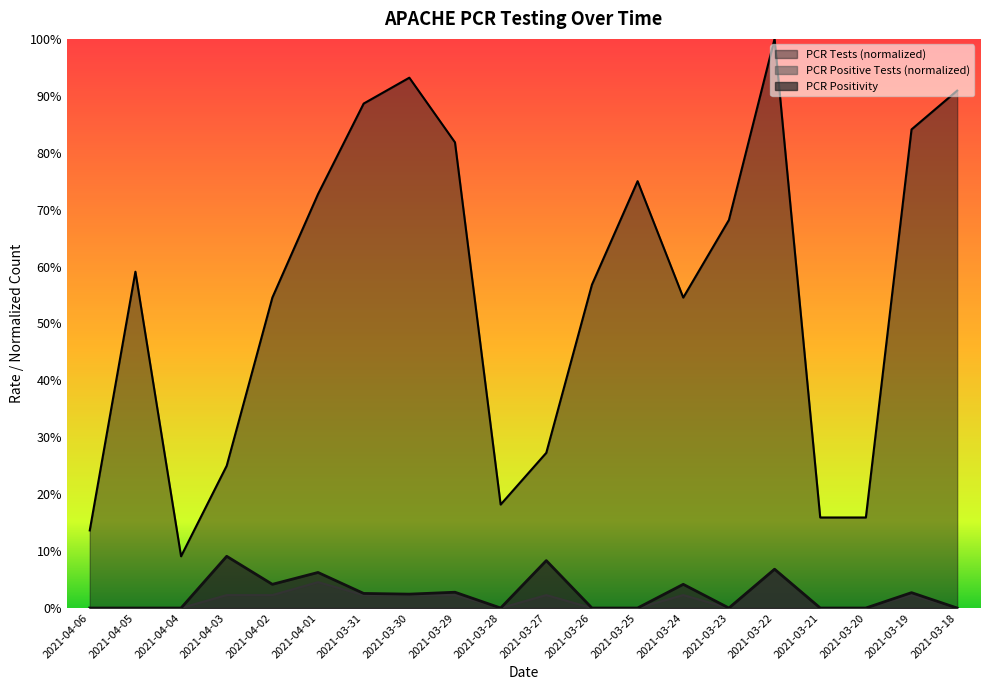

At 2021-04-05, list the series in order from smallest to largest.

PCR Positivity, PCR Positive Tests, PCR Tests